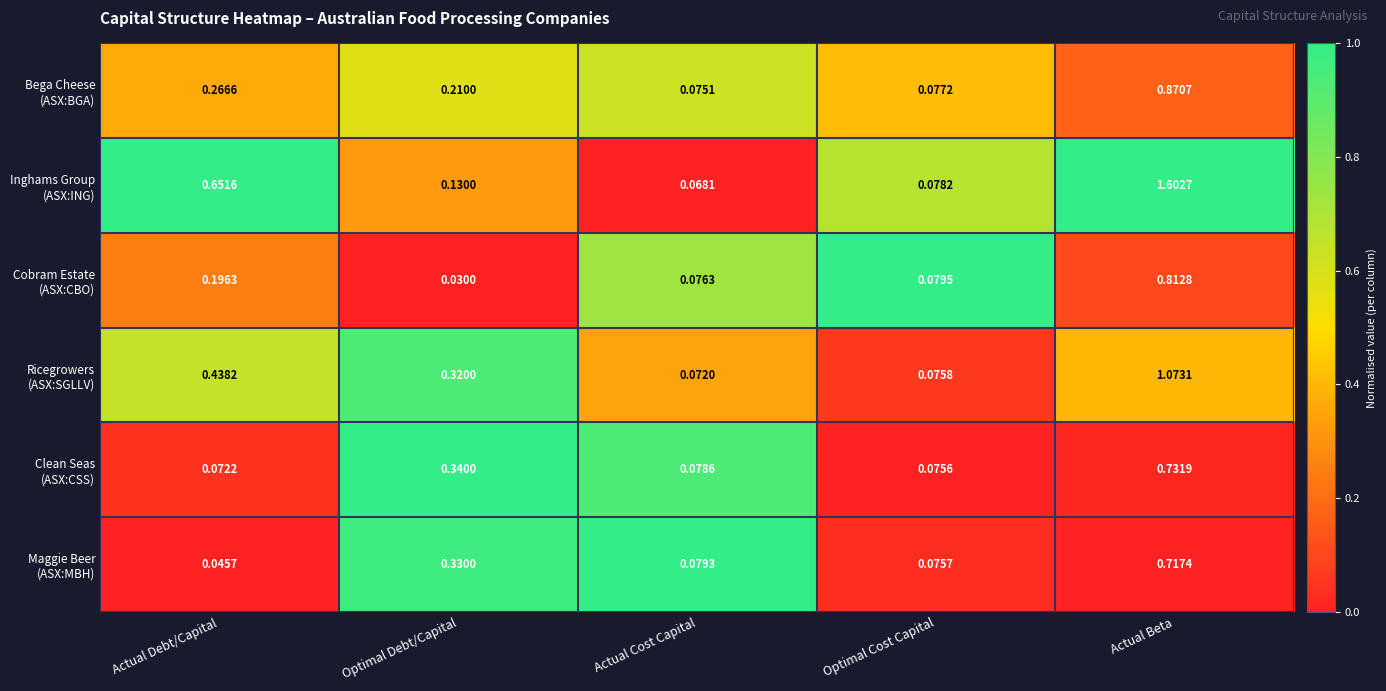

At which category does the chart reach its minimum across all series?

Optimal Debt/Capital